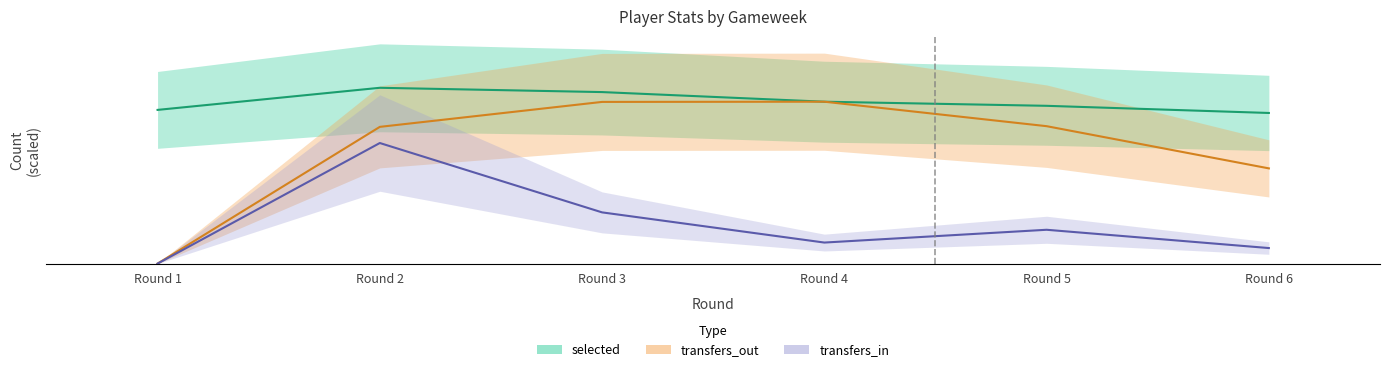

What value does the selected series have at Round 5?

38.3